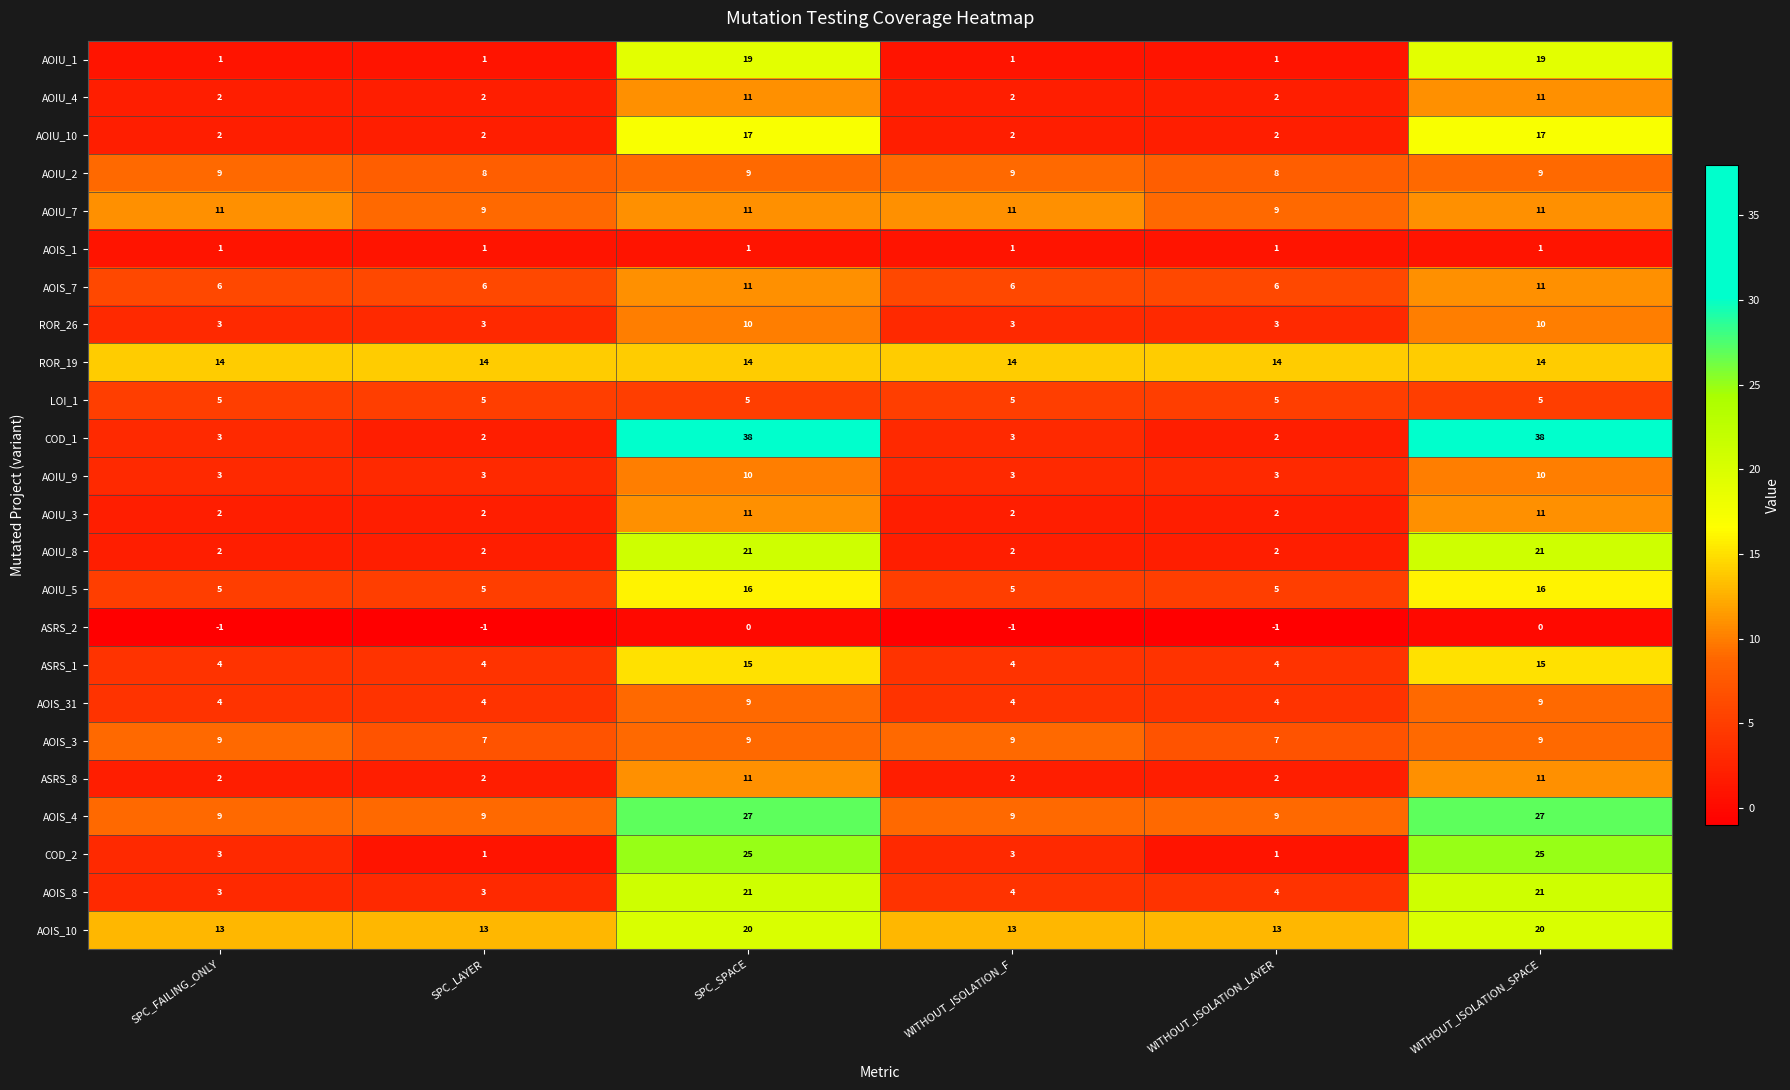

Is the value of ASRS_8 at WITHOUT_ISOLATION_F greater than the value of AOIU_2 at WITHOUT_ISOLATION_SPACE?

No